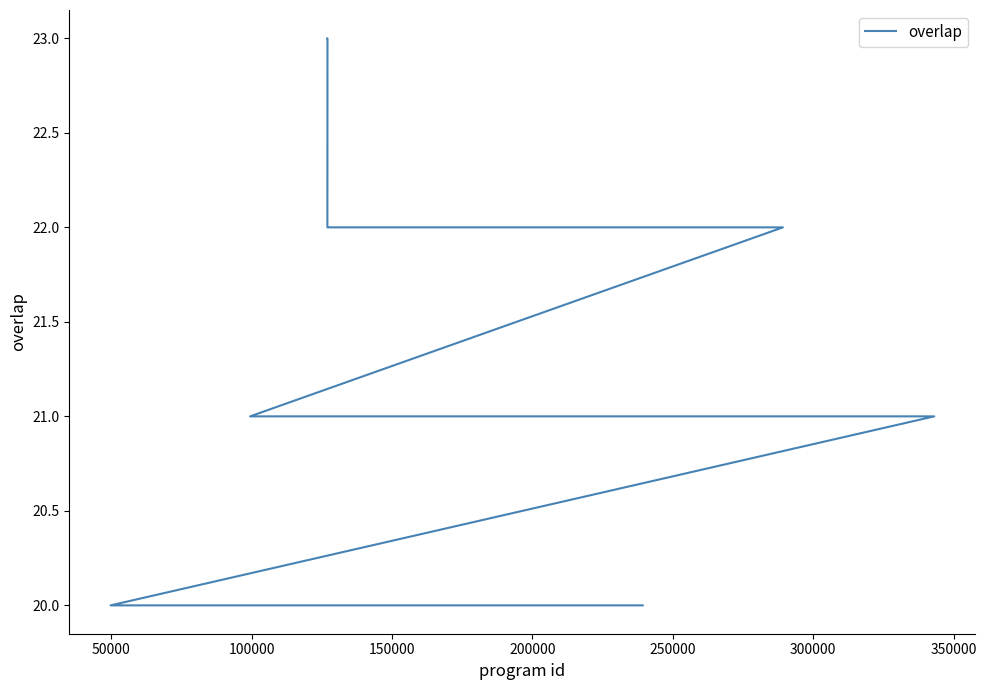

How many data points does each series have?

20